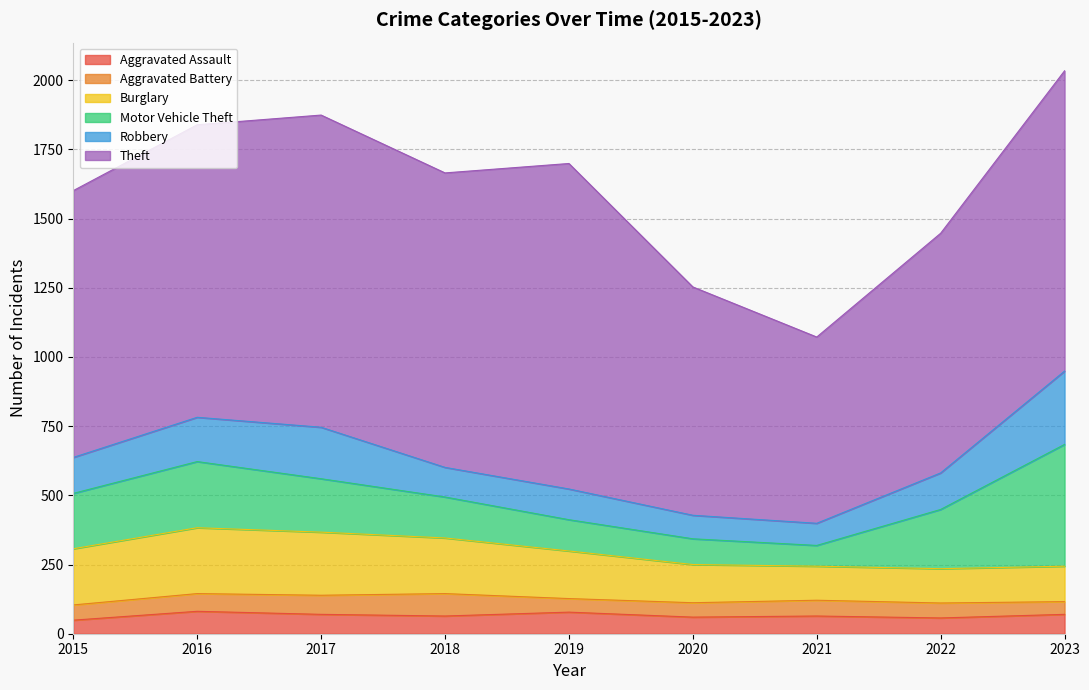

What is the value of the Aggravated Assault point at the 2nd from the left?

81